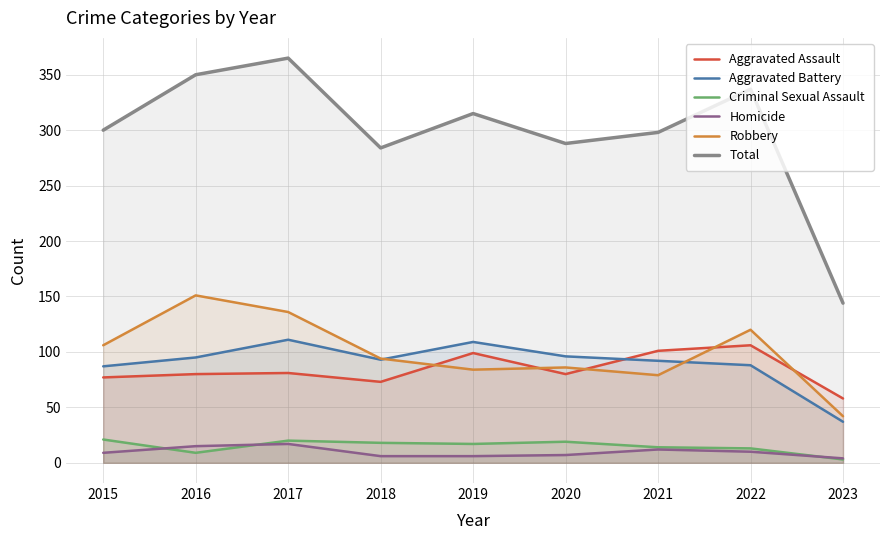

What is the difference between the second highest and minimum values in the Aggravated Assault series?

43